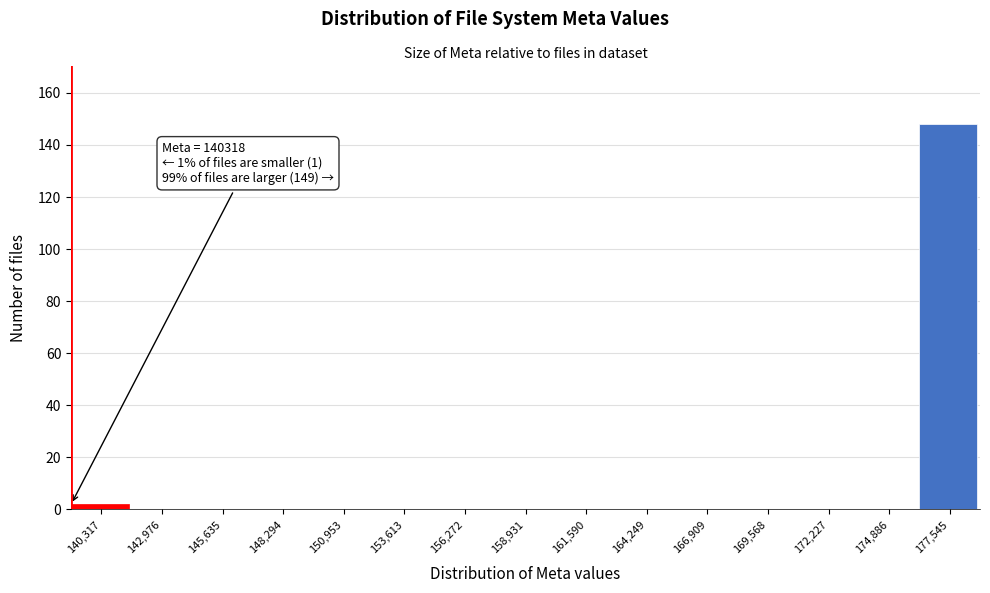

Reading left to right, what are all the values shown in this chart?

140,317=2	142,976=0	145,635=0	148,294=0	150,953=0	153,613=0	156,272=0	158,931=0	161,590=0	164,249=0	166,909=0	169,568=0	172,227=0	174,886=0	177,545=148